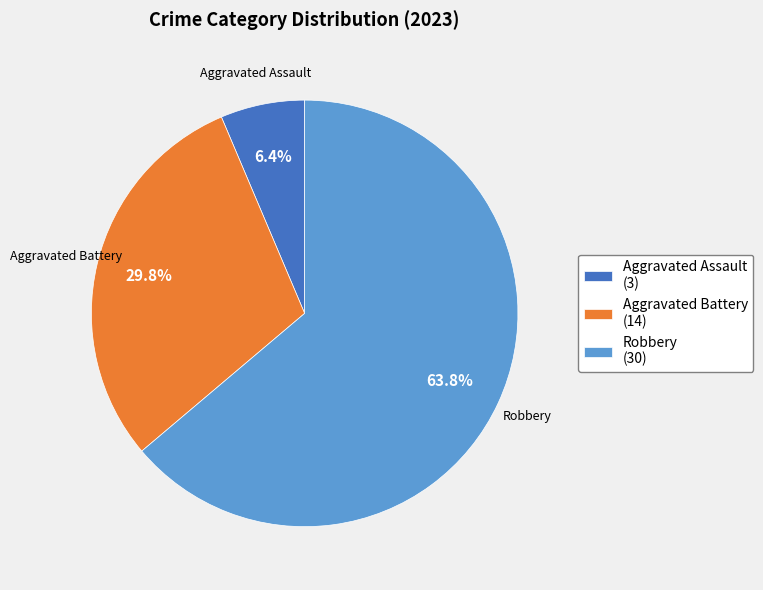

Rank the categories by value from lowest to highest.

Aggravated Assault (3), Aggravated Battery (14), Robbery (30)